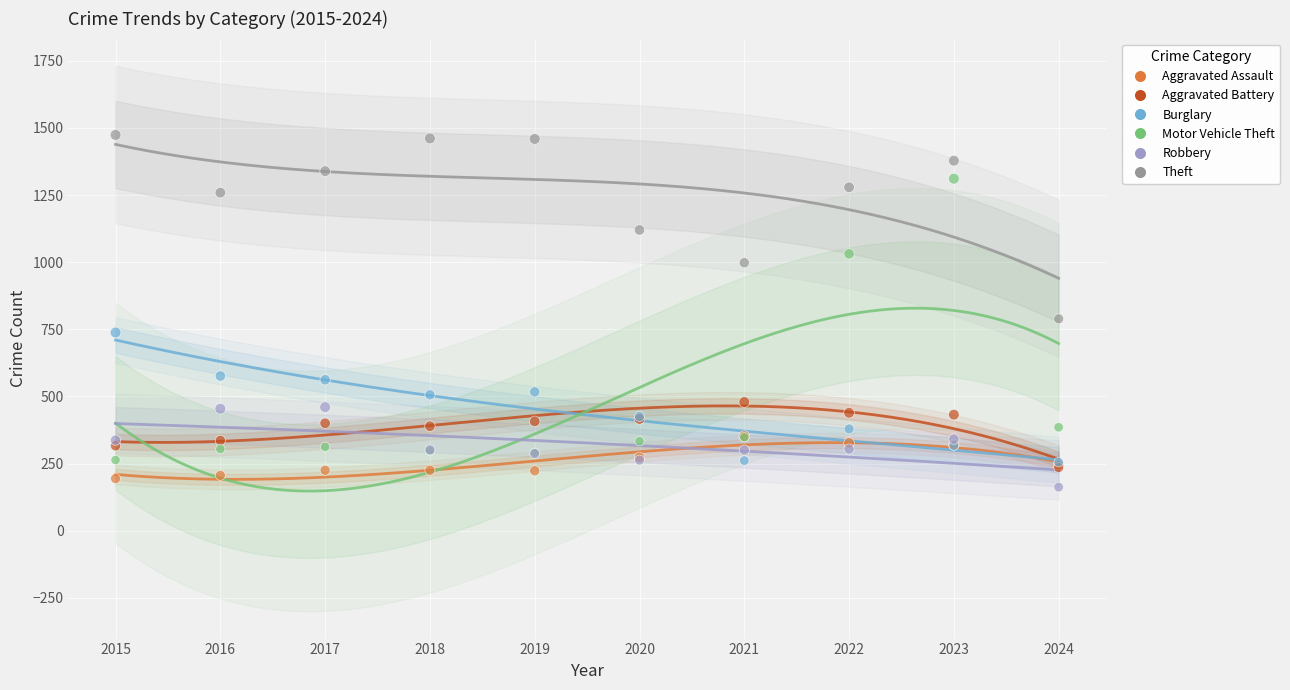

Across all series, what Y value is closest to 818?

789